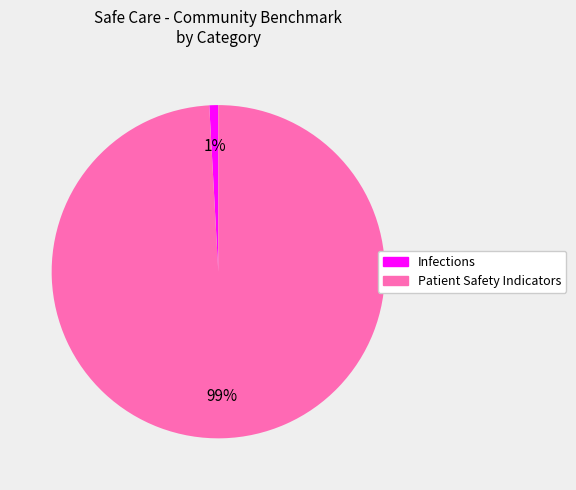

The Infections slice represents 40% of the pie. True or false?

False